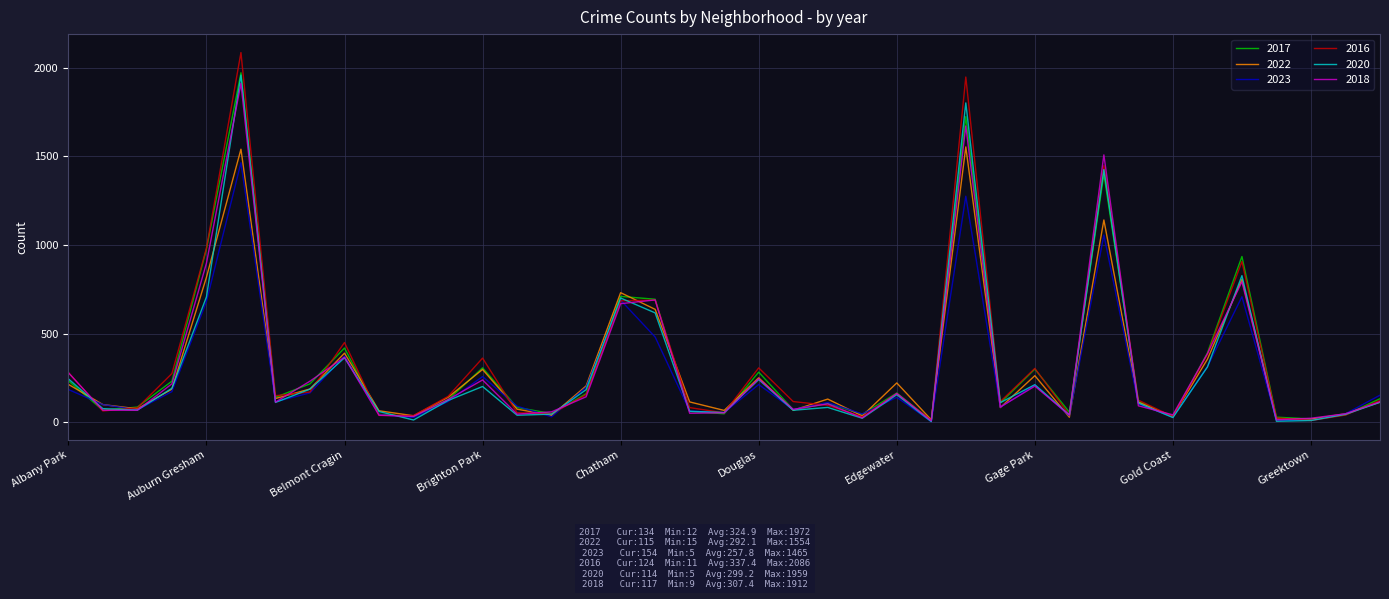

What is the maximum value for 2018?

1912